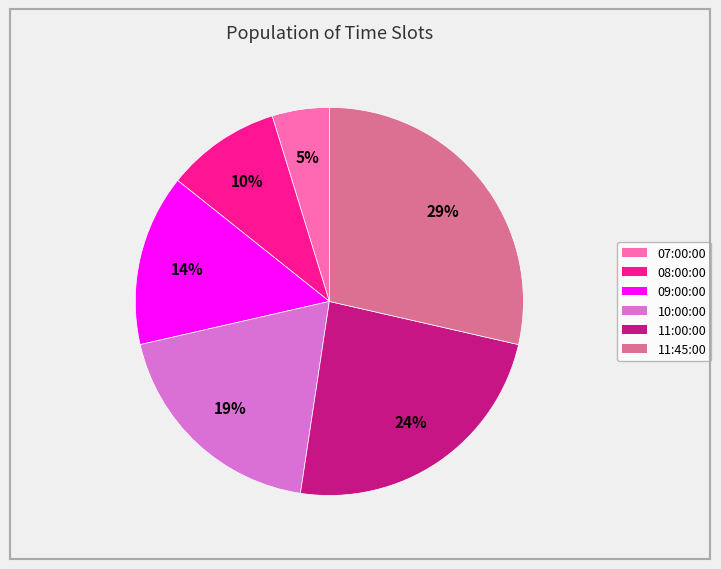

Is 07:00:00 the majority of the pie?

No